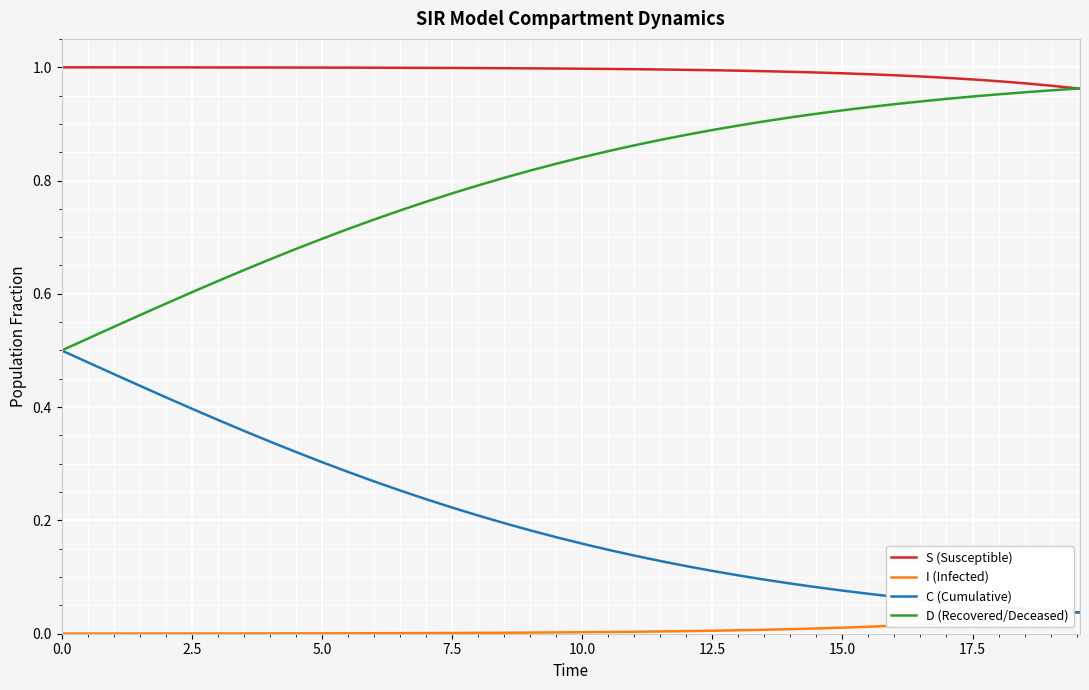

List the series in order of their peak value, highest first.

S (Susceptible), D (Recovered/Deceased), C (Cumulative), I (Infected)